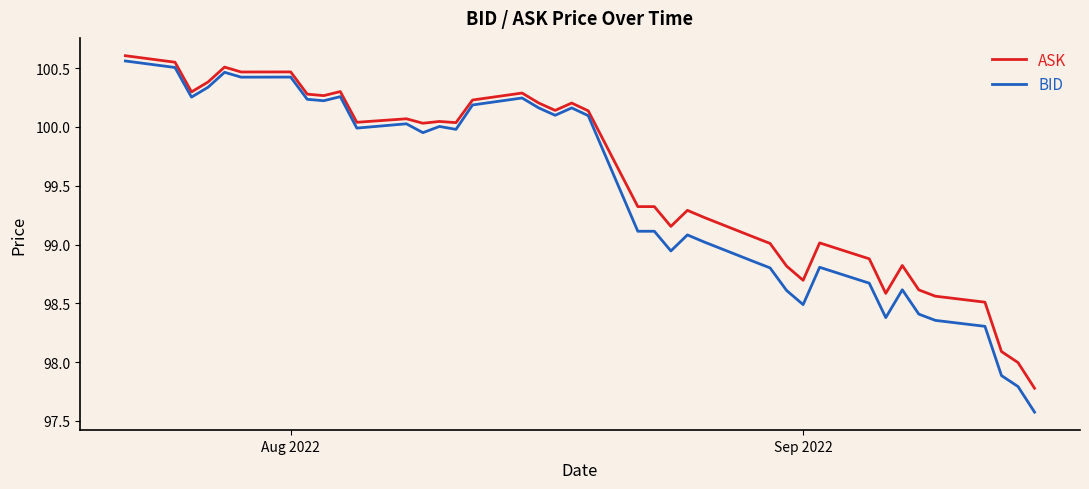

How many values in the ASK series are below 100?

19